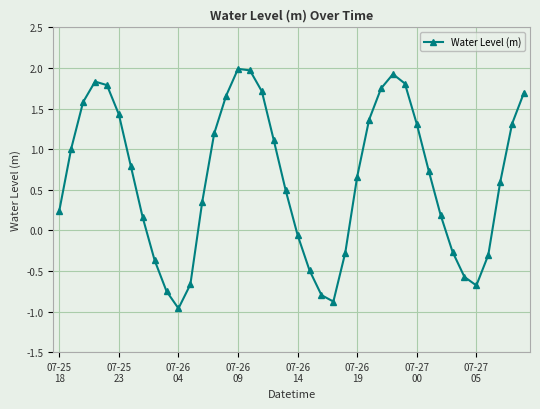

What is the value of the 6th point from the left?

1.4